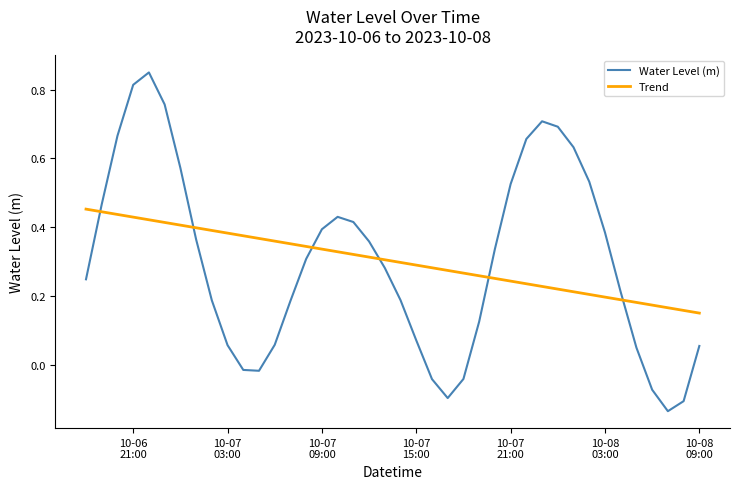

Which series has the widest spread of values?

Water Level (m)